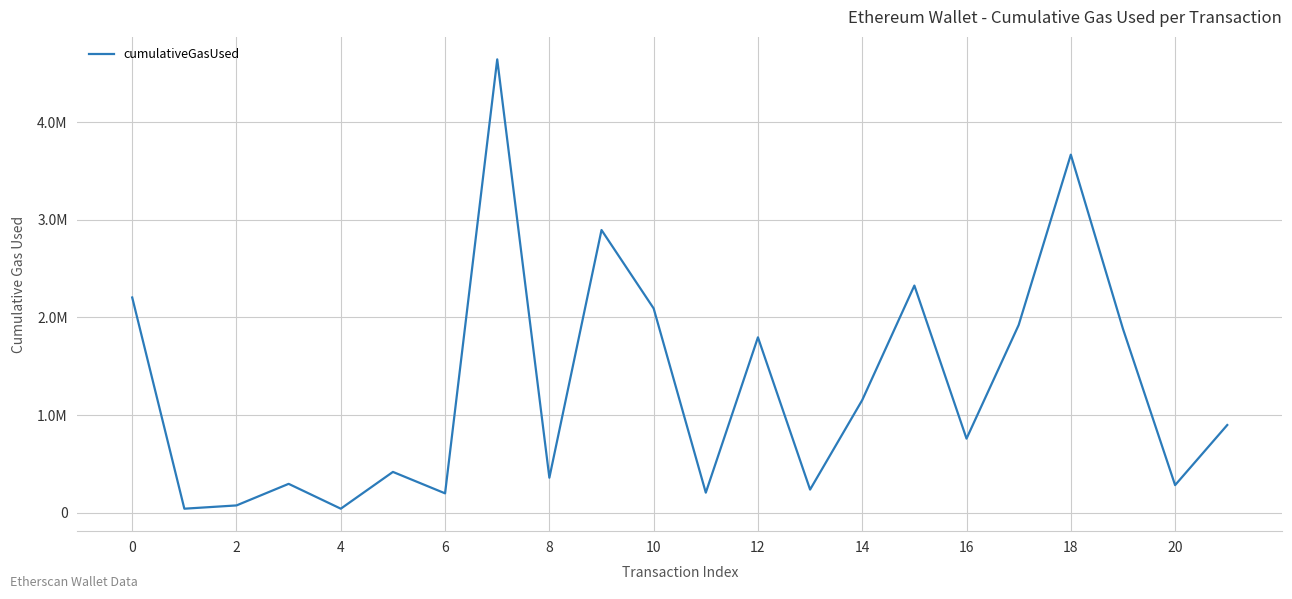

Does the chart have visible grid lines?

Yes